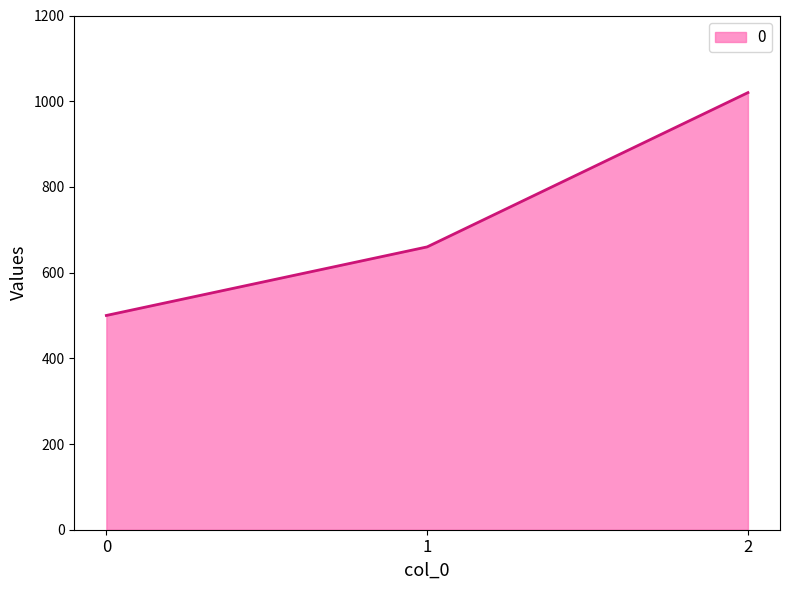

List the labels in order of value, largest first.

2, 1, 0